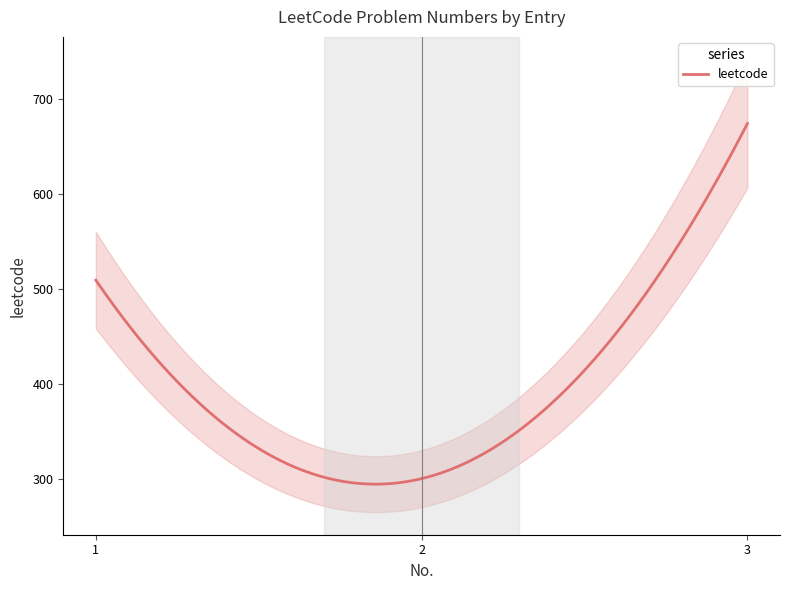

Reading right to left, list all the values displayed in this chart.

674	300	509